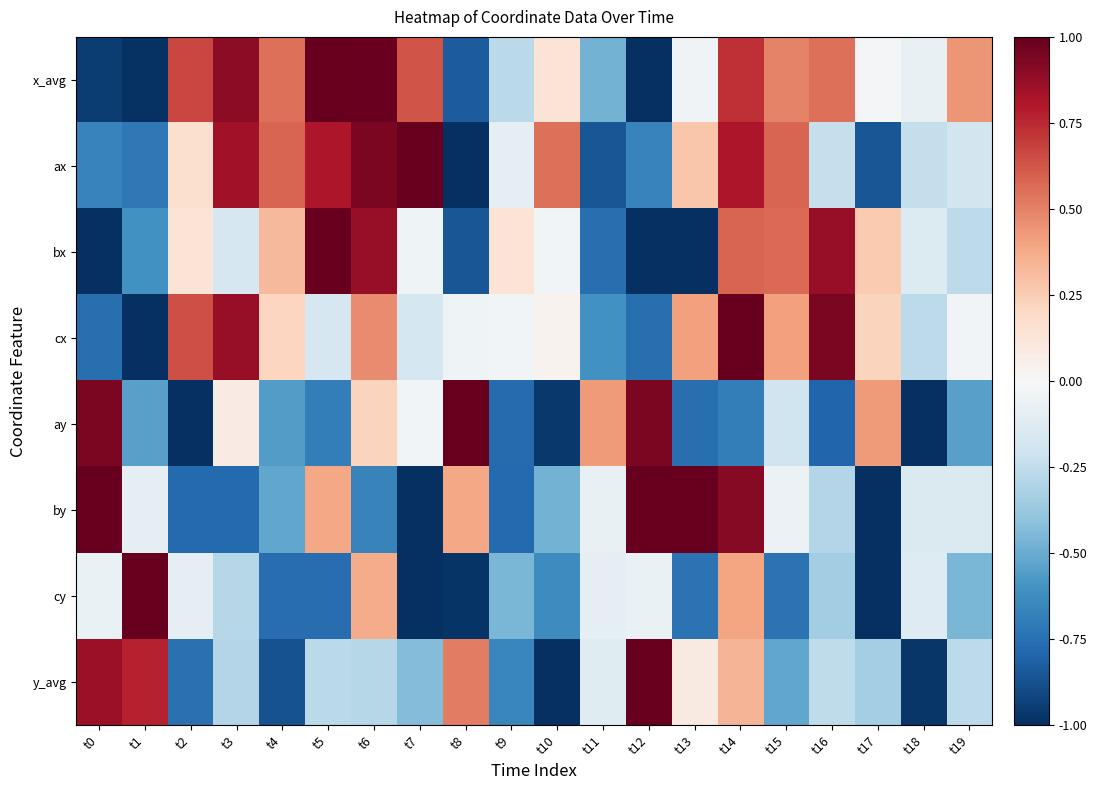

Reading left to right, list all the values displayed in this chart.

x_avg: t0=-0.9	t1=-1.0	t2=0.7	t3=0.9	t4=0.5	t5=1.0	t6=1.0	t7=0.6	t8=-0.8	t9=-0.3	t10=0.1	t11=-0.5	t12=-1.0	t13=-0.0	t14=0.7	t15=0.5	t16=0.5	t17=-0.0	t18=-0.1	t19=0.4
ax: t0=-0.7	t1=-0.7	t2=0.2	t3=0.8	t4=0.6	t5=0.8	t6=0.9	t7=1.0	t8=-1.0	t9=-0.1	t10=0.6	t11=-0.9	t12=-0.7	t13=0.3	t14=0.8	t15=0.6	t16=-0.2	t17=-0.9	t18=-0.2	t19=-0.2
bx: t0=-1.0	t1=-0.6	t2=0.1	t3=-0.2	t4=0.3	t5=1.0	t6=0.9	t7=-0.0	t8=-0.9	t9=0.1	t10=-0.0	t11=-0.8	t12=-1.0	t13=-1.0	t14=0.6	t15=0.6	t16=0.9	t17=0.3	t18=-0.1	t19=-0.3
cx: t0=-0.8	t1=-1.0	t2=0.6	t3=0.9	t4=0.2	t5=-0.2	t6=0.5	t7=-0.2	t8=-0.0	t9=-0.0	t10=0.0	t11=-0.6	t12=-0.8	t13=0.4	t14=1.0	t15=0.4	t16=0.9	t17=0.2	t18=-0.3	t19=-0.0
ay: t0=0.9	t1=-0.5	t2=-1.0	t3=0.1	t4=-0.6	t5=-0.7	t6=0.2	t7=-0.0	t8=1.0	t9=-0.8	t10=-1.0	t11=0.4	t12=0.9	t13=-0.8	t14=-0.7	t15=-0.2	t16=-0.8	t17=0.4	t18=-1.0	t19=-0.5
by: t0=1.0	t1=-0.1	t2=-0.8	t3=-0.8	t4=-0.5	t5=0.4	t6=-0.7	t7=-1.0	t8=0.4	t9=-0.8	t10=-0.5	t11=-0.1	t12=1.0	t13=1.0	t14=0.9	t15=-0.1	t16=-0.3	t17=-1.0	t18=-0.1	t19=-0.1
cy: t0=-0.1	t1=1.0	t2=-0.1	t3=-0.3	t4=-0.8	t5=-0.8	t6=0.4	t7=-1.0	t8=-1.0	t9=-0.5	t10=-0.6	t11=-0.1	t12=-0.1	t13=-0.7	t14=0.4	t15=-0.7	t16=-0.3	t17=-1.0	t18=-0.1	t19=-0.5
y_avg: t0=0.9	t1=0.8	t2=-0.7	t3=-0.3	t4=-0.9	t5=-0.3	t6=-0.3	t7=-0.4	t8=0.5	t9=-0.7	t10=-1.0	t11=-0.1	t12=1.0	t13=0.1	t14=0.3	t15=-0.5	t16=-0.3	t17=-0.3	t18=-1.0	t19=-0.3